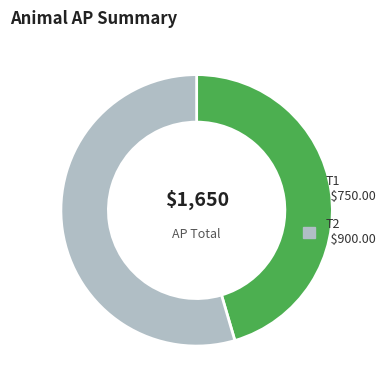

Rank the categories by value from lowest to highest.

T1, T2